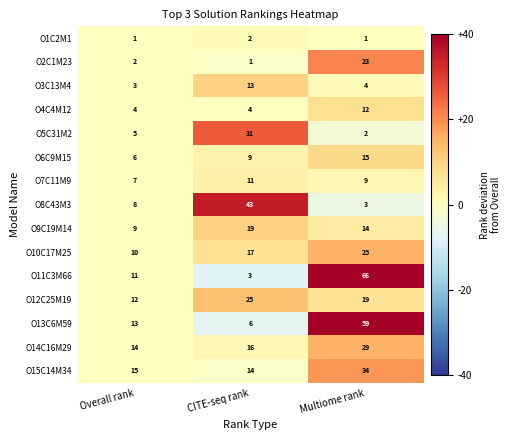

Rank the series at Overall rank from highest to lowest value.

O15C14M34, O14C16M29, O13C6M59, O12C25M19, O11C3M66, O10C17M25, O9C19M14, O8C43M3, O7C11M9, O6C9M15, O5C31M2, O4C4M12, O3C13M4, O2C1M23, O1C2M1